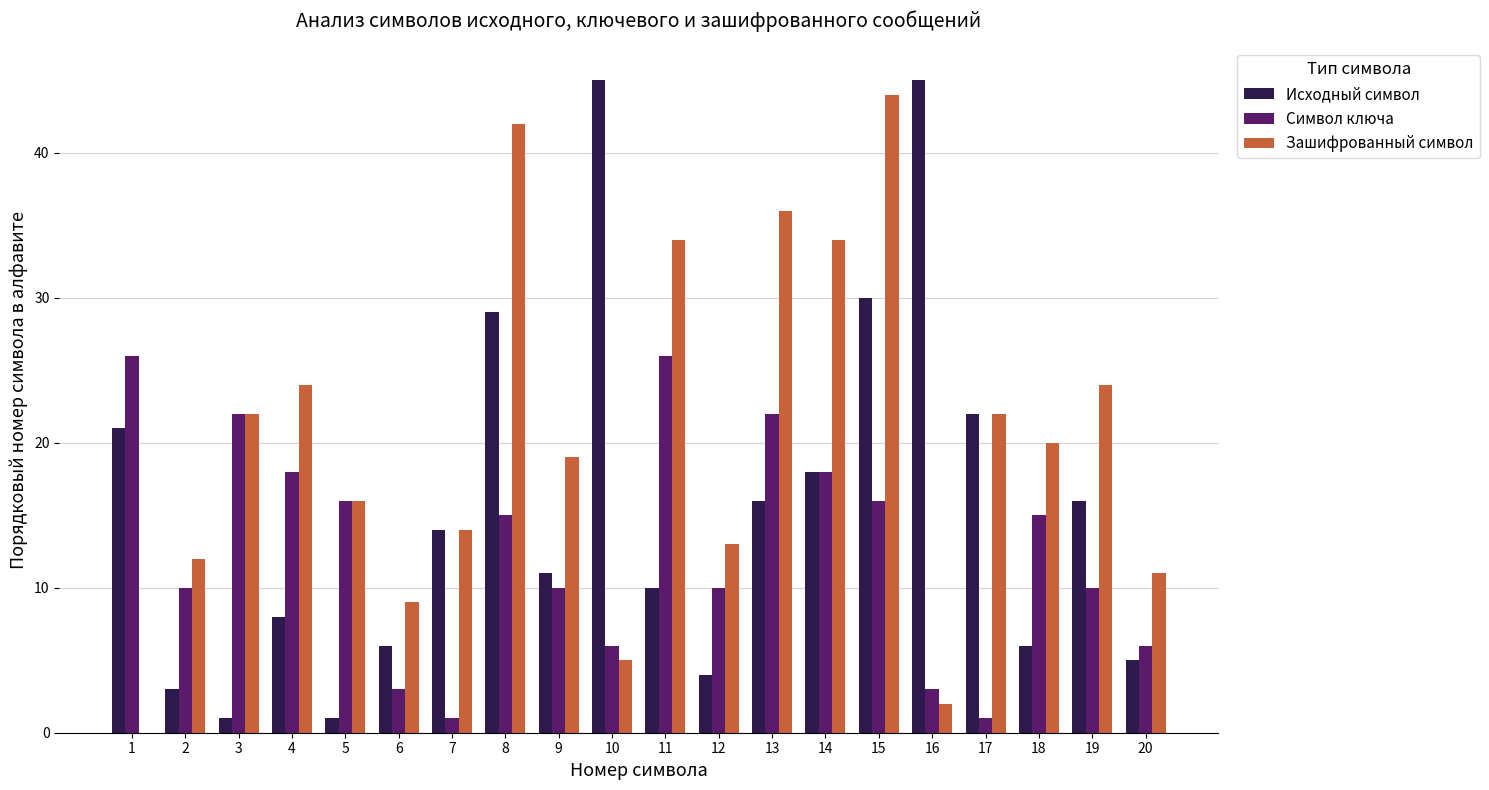

Between 1 and 10, which series saw the biggest shift?

Исходный символ